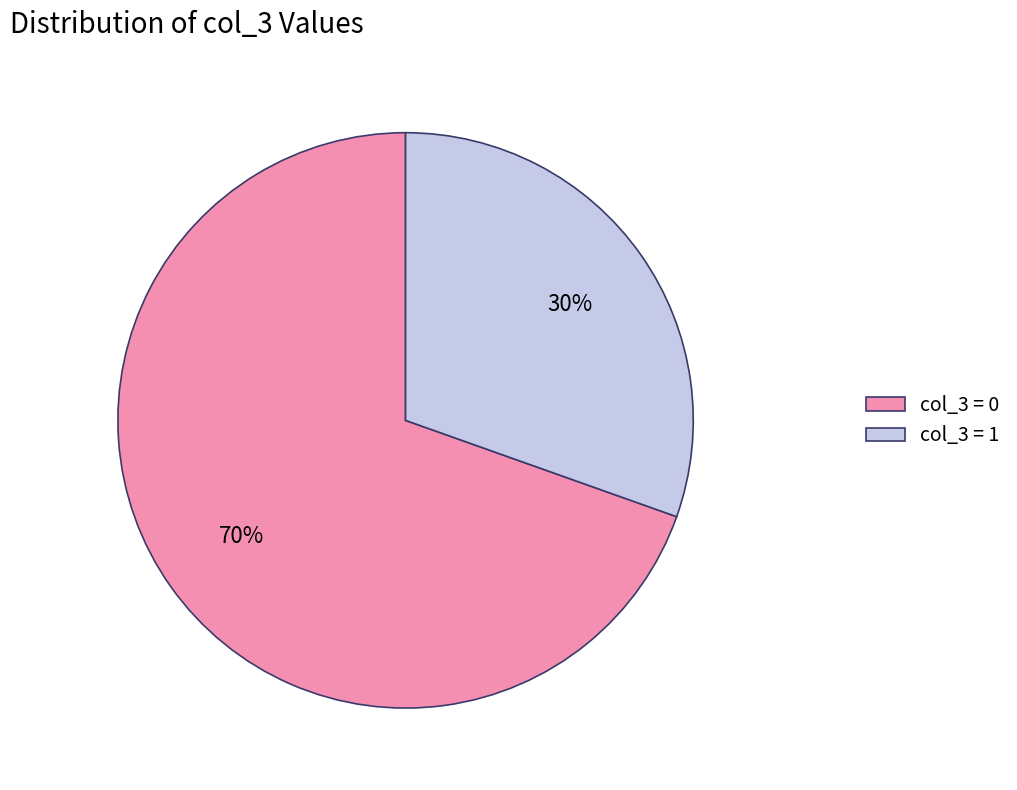

Combined, do col_3 = 1 and col_3 = 0 account for over 50%?

Yes